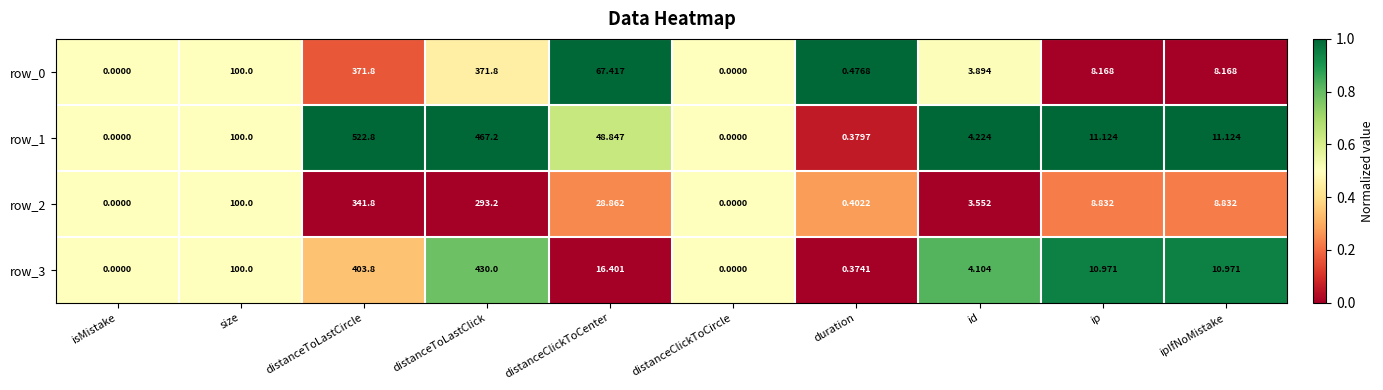

Is the value of row_1 at size greater than the value of row_2 at distanceClickToCircle?

Yes